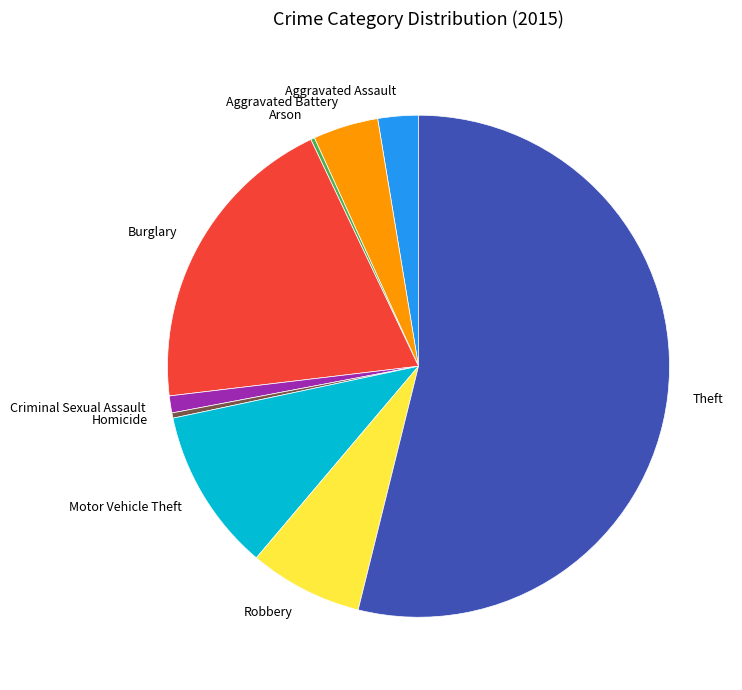

Is there a majority slice in this chart?

Yes